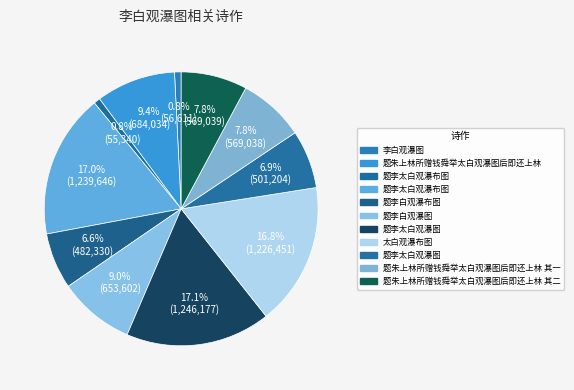

How many slices are in this pie chart?

11